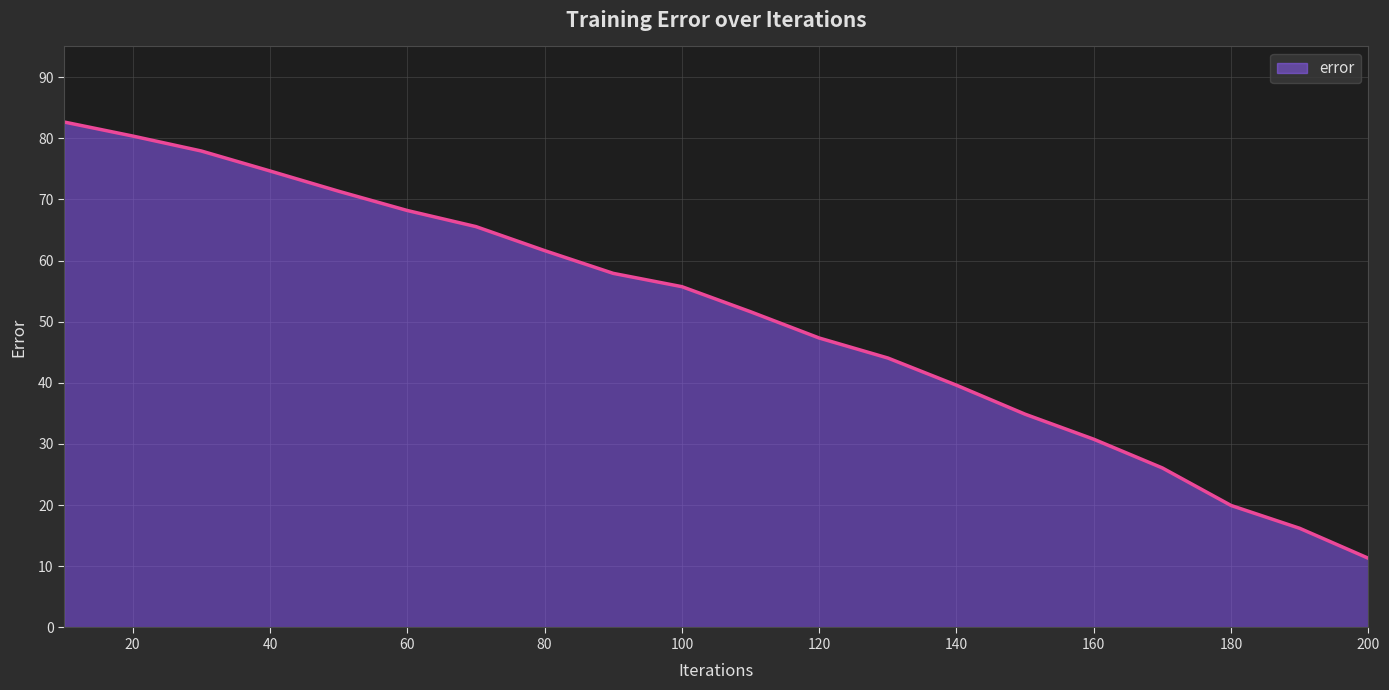

What is the greatest value displayed?

82.6